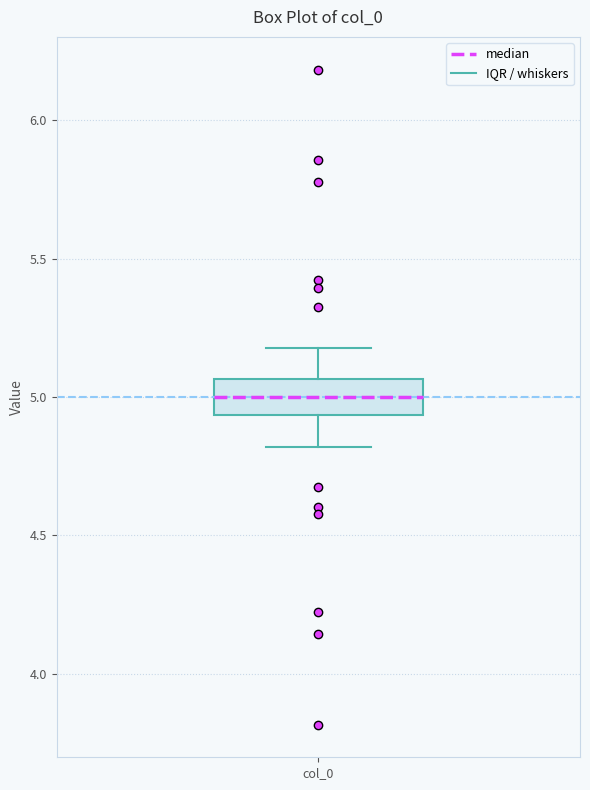

Transcribe this box plot: give where the median line is, the range the box spans, and where the two whiskers end, as read against the y-axis. The values are not printed on the chart, so give them approximately, as read against the axis.

median 5.00, box 4.95 to 5.05, whiskers 4.80 to 5.20